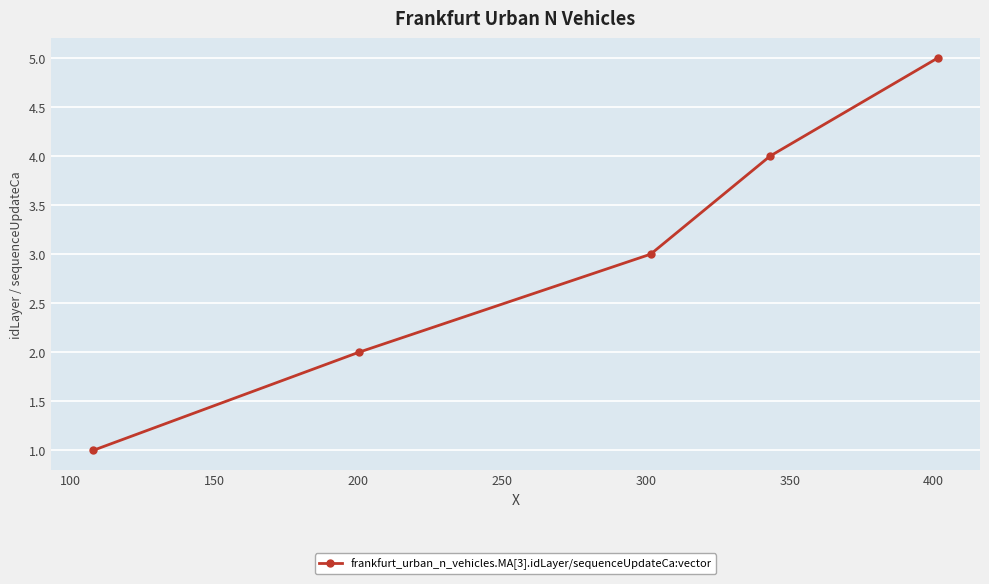

What is the minimum value shown in the chart?

1